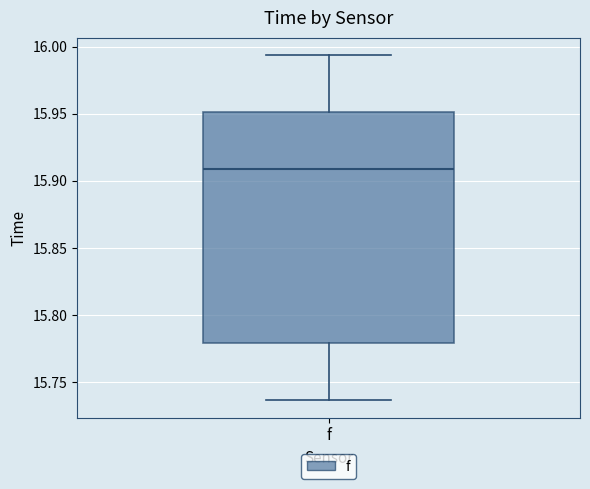

Read this box plot against the y-axis: the position of the median line, the range covered by the box, and the ends of both whiskers. The values are not printed on the chart, so give them approximately, as read against the axis.

median 15.910, box 15.780 to 15.950, whiskers 15.735 to 15.995